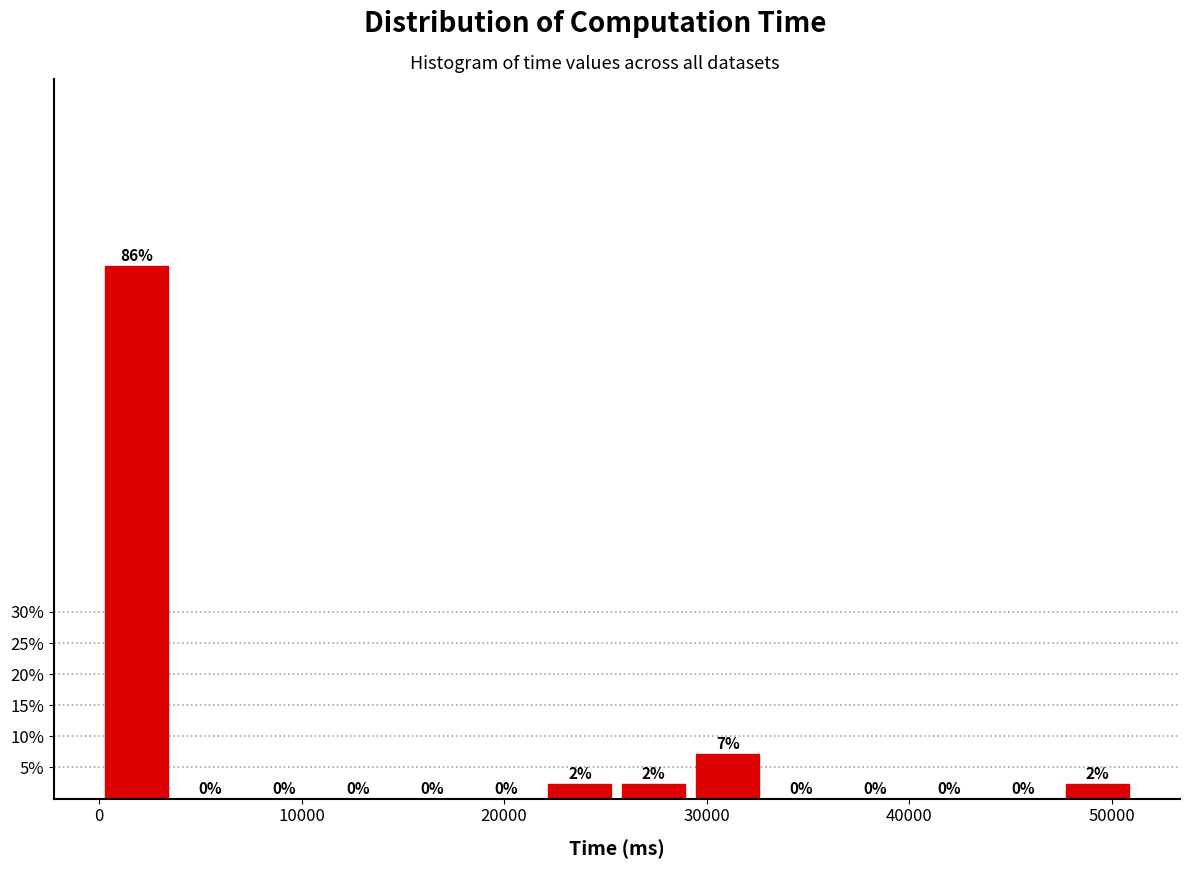

Read against the x-axis, roughly where is the centre of the tallest bar?

2000